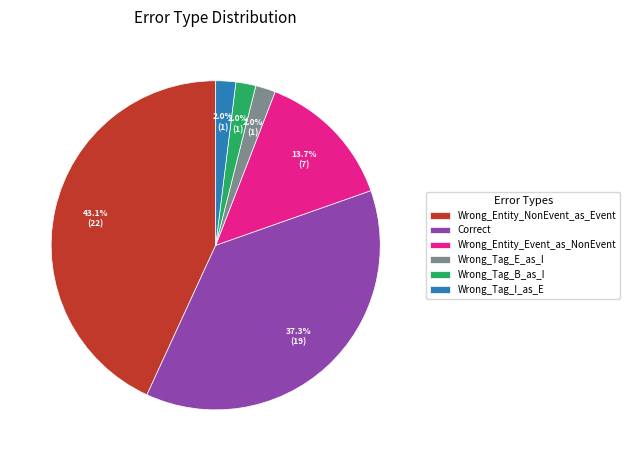

Does Wrong_Tag_E_as_I represent more than half of the total?

No